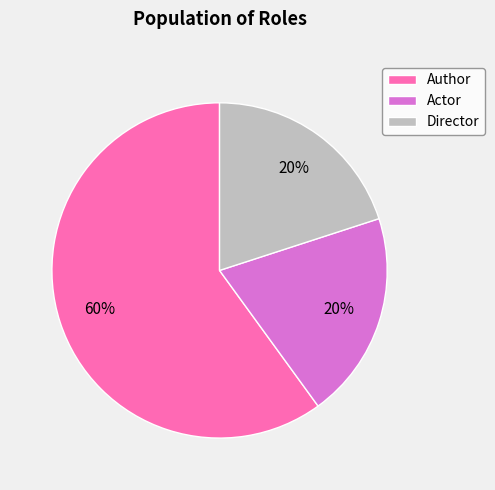

What is the ratio of the value at Director to the value at Actor?

1.0